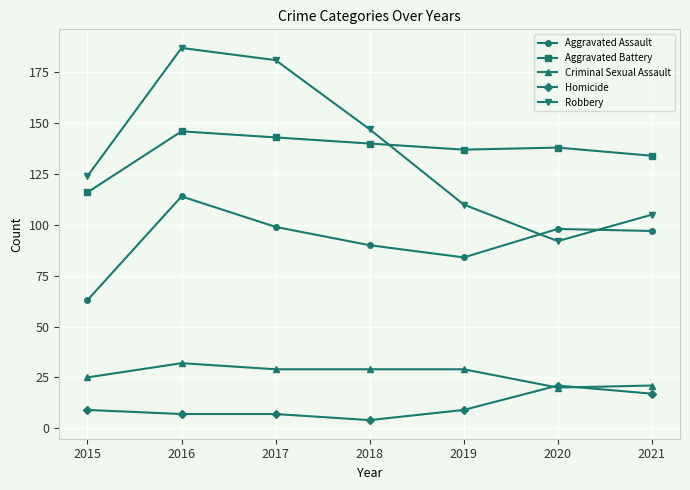

Which series has the largest range (max minus min)?

Robbery